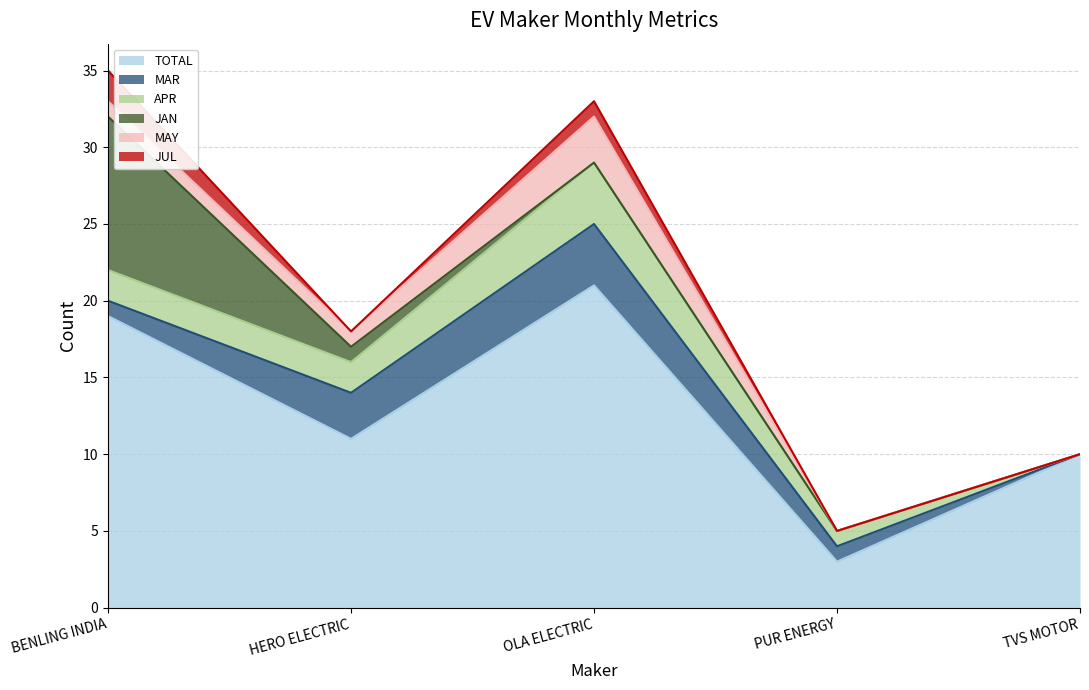

Does the chart display data point markers on the line(s)?

No